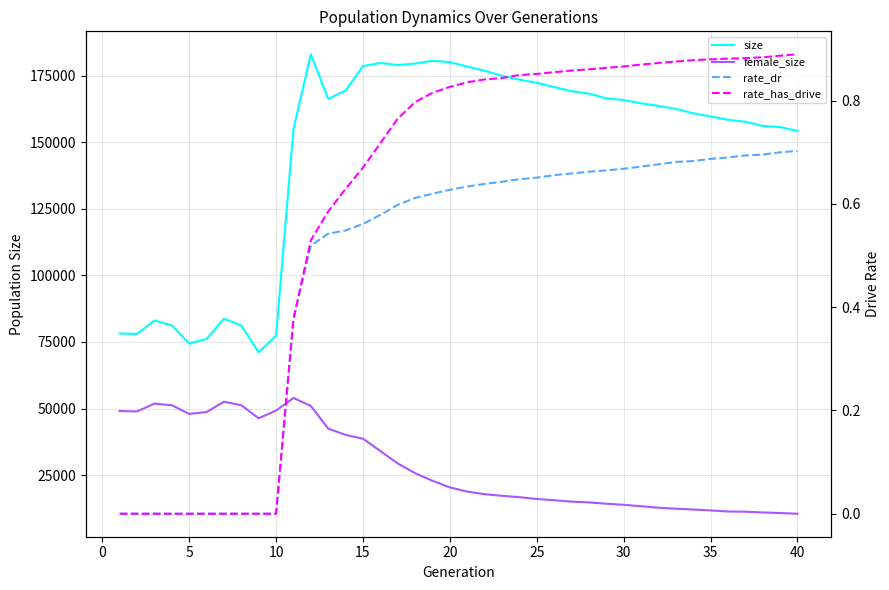

List the series in order of their peak value, highest first.

size, female_size, rate_has_drive, rate_dr